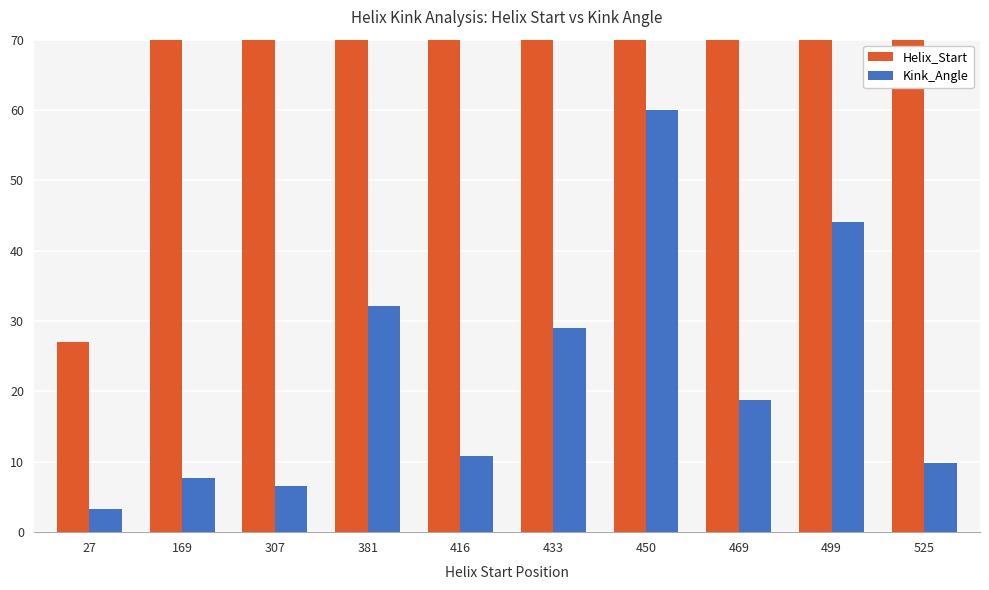

How many values in the Helix_Start series are below 433?

5